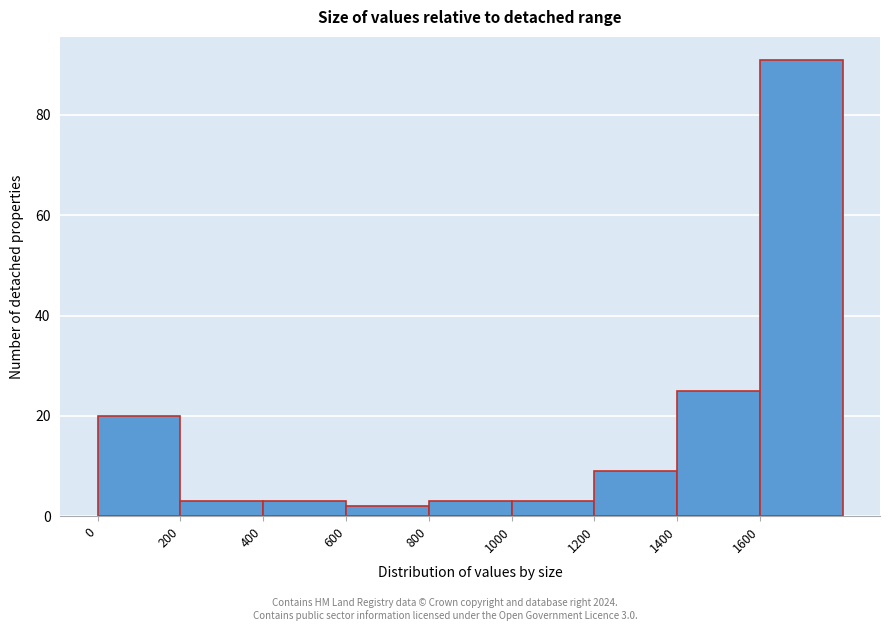

Which range on the x-axis has the tallest bar?

1600 to 1800